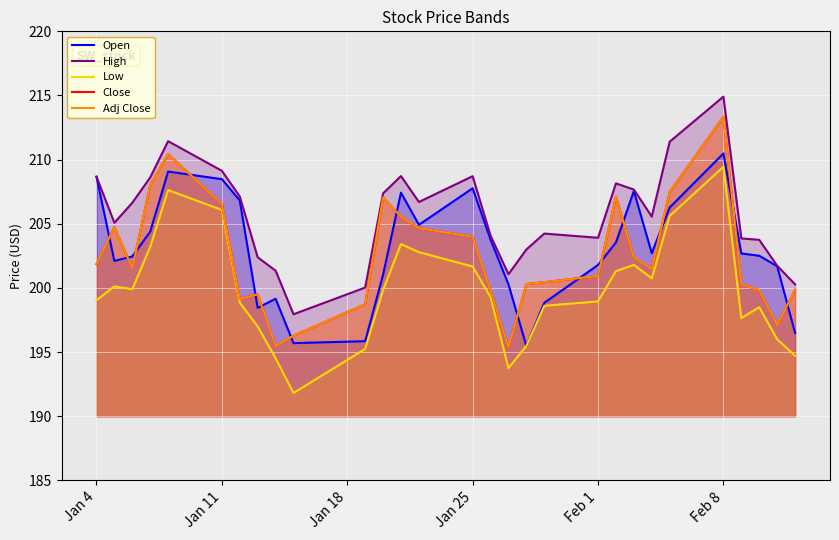

What is the average value of the Open series?

203.0